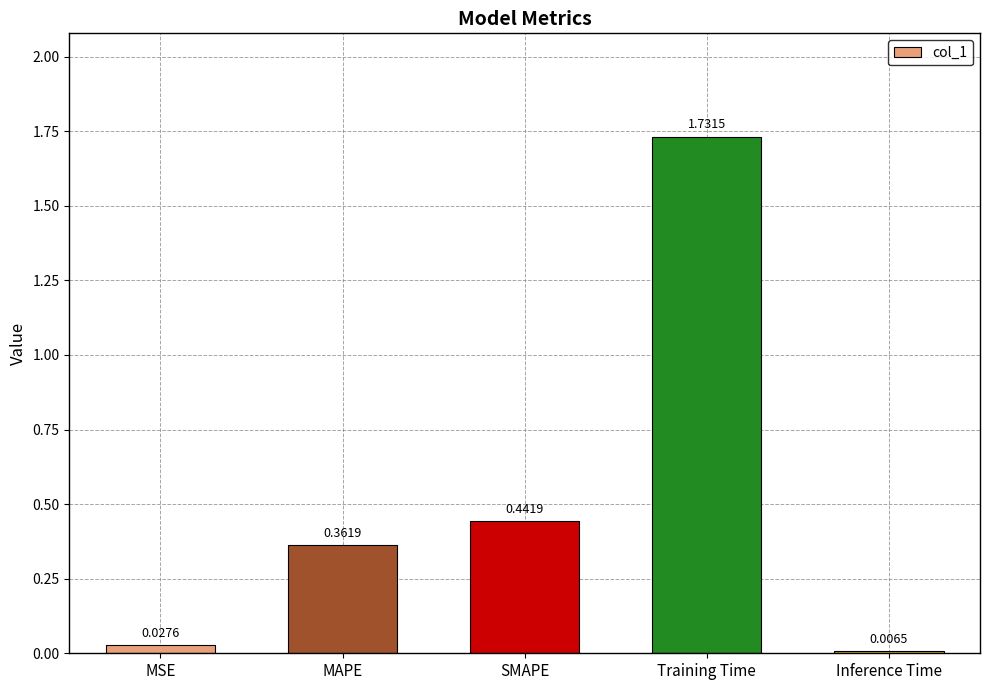

Are the bars grouped side by side (vs. stacked)?

No